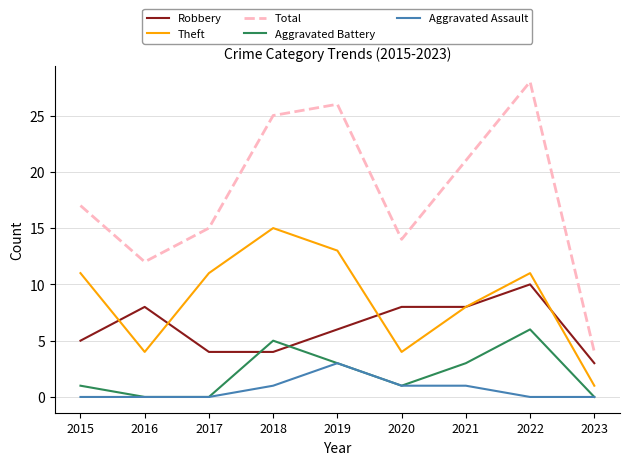

At which label is Theft closest to 8?

2021